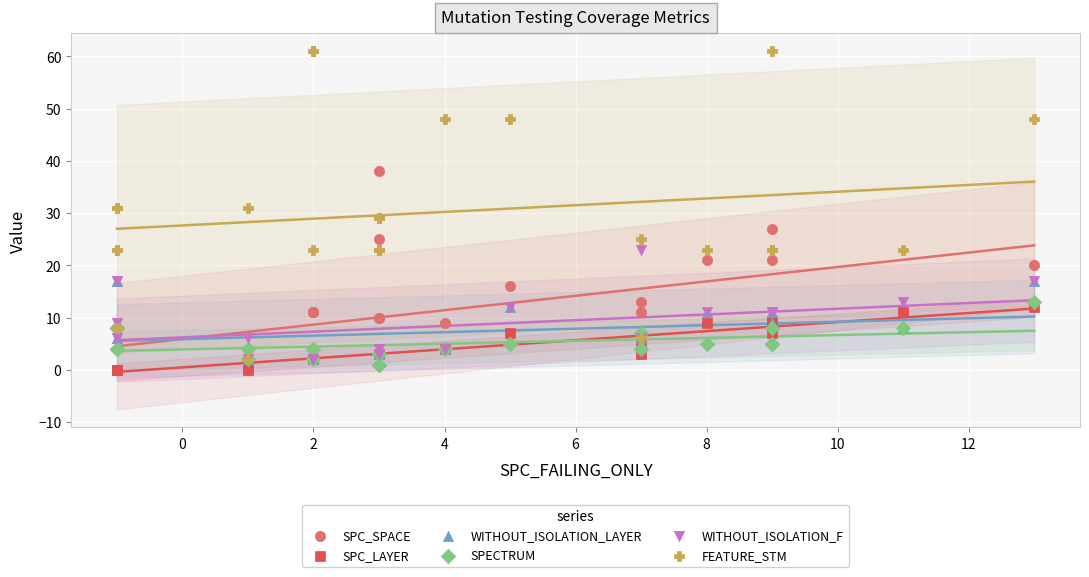

In the SPC_SPACE series, what Y value is closest to 19?

20